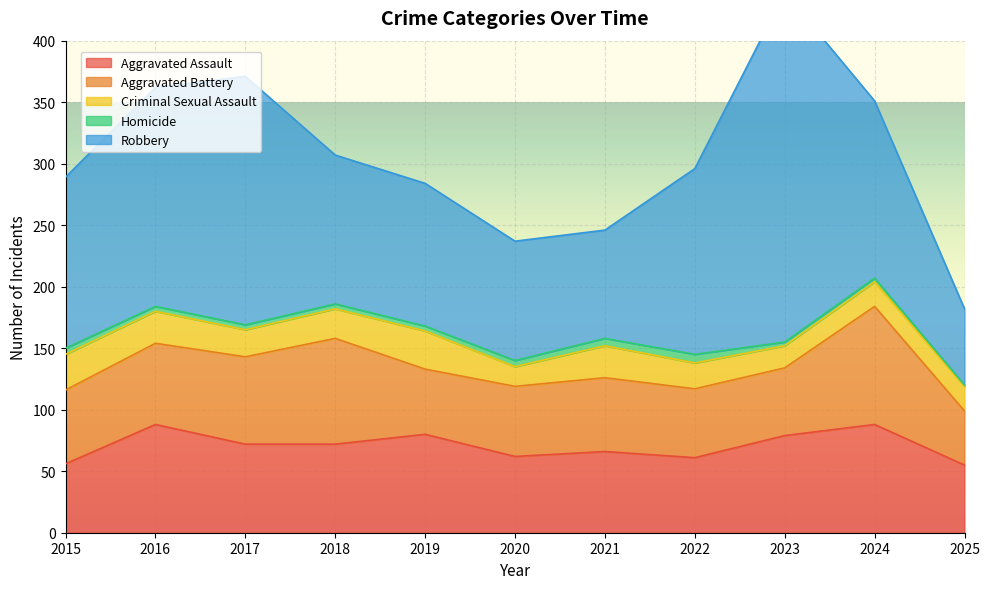

The Aggravated Battery series shows 97 at 2021. True or false?

False